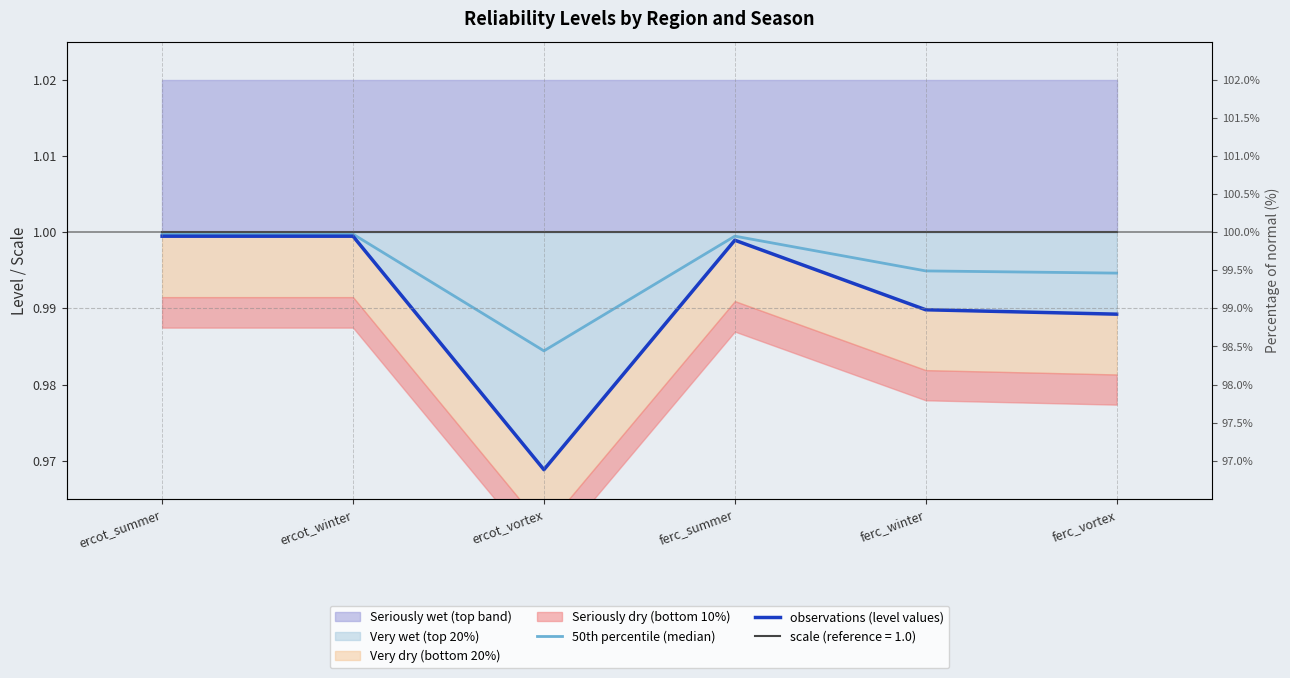

How many lines are shown in the chart?

2